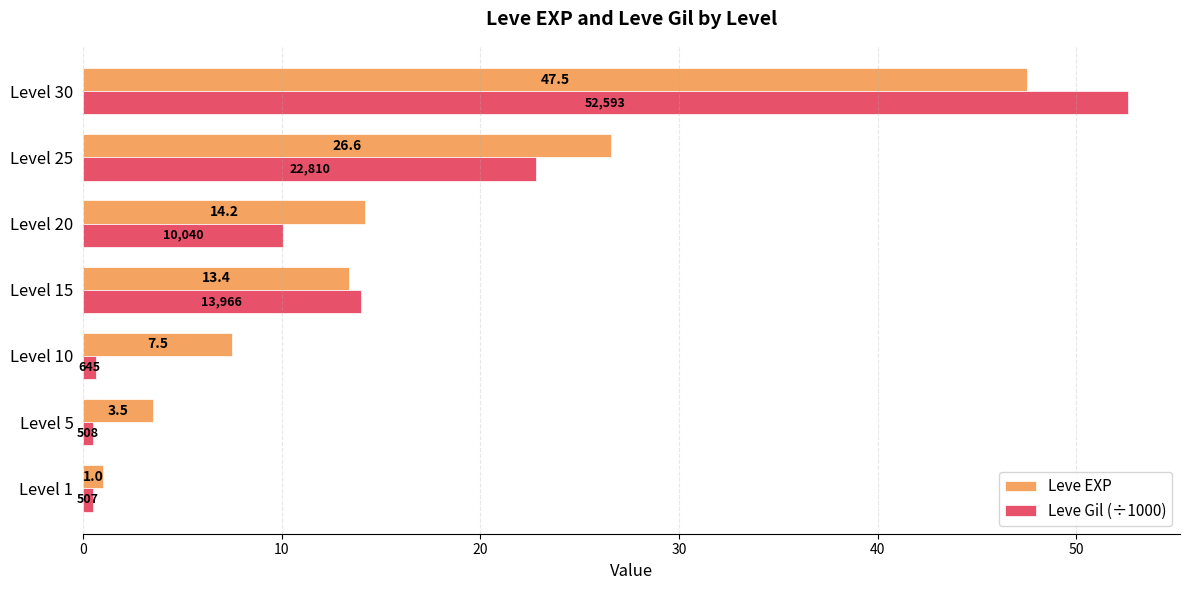

Which label corresponds to the largest value in the chart?

Level 30